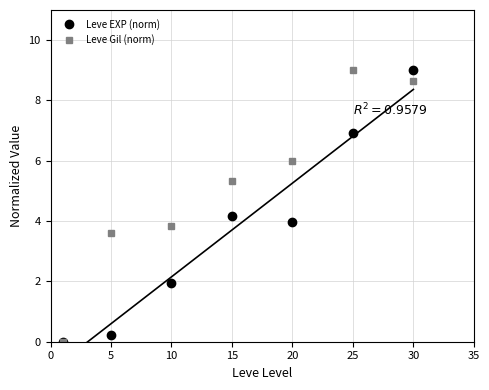

Is the value of Leve Gil (norm) at 25 greater than the value of Leve EXP (norm) at 20?

Yes